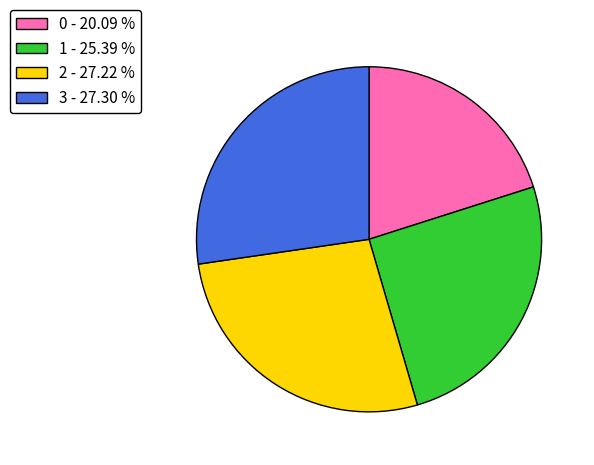

Is 3 - 27.30 % the majority of the pie?

No